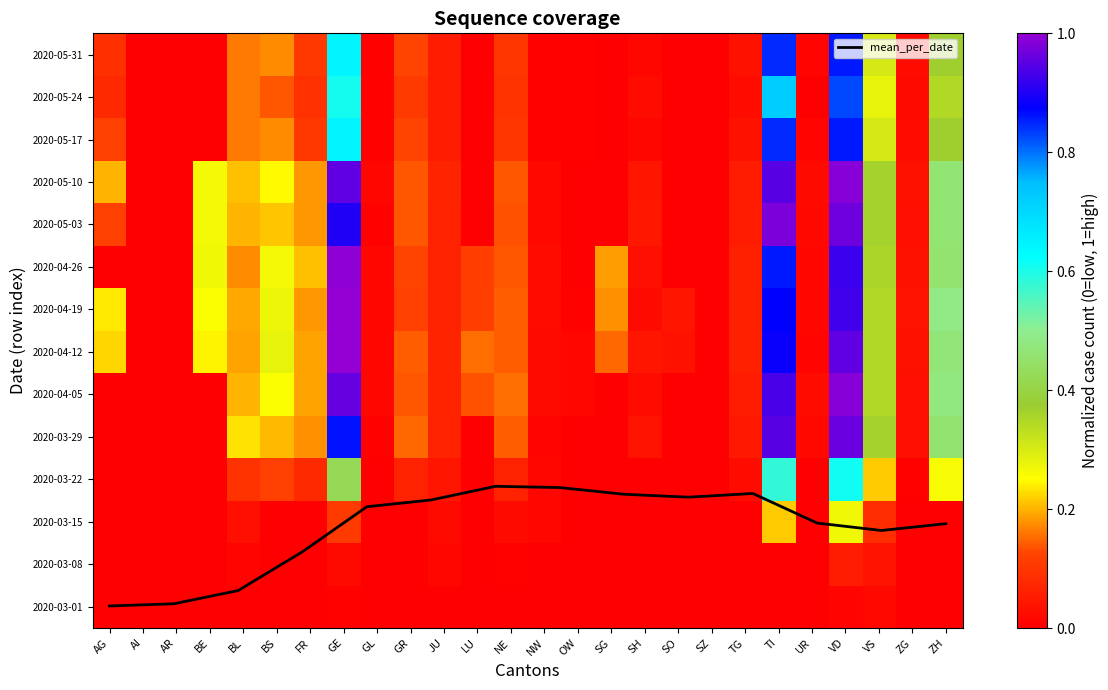

At how many categories does at least one series exceed 0?

23